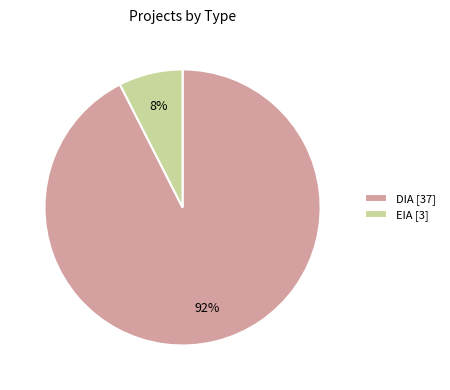

Is it true that EIA is 38% of the pie?

False